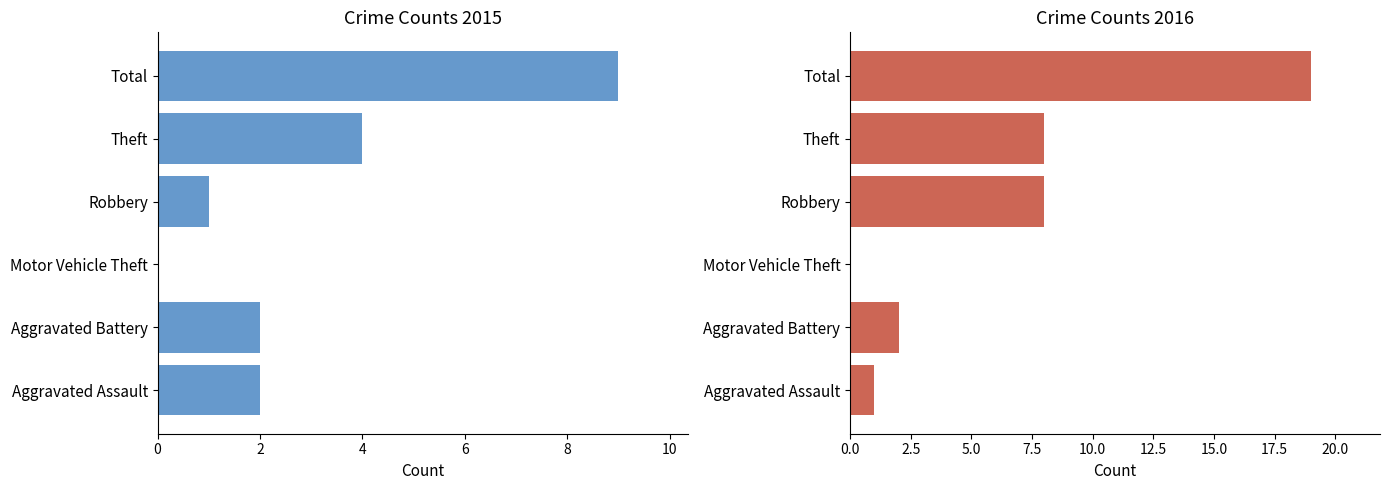

How many data points in 2015 are less than 2?

2